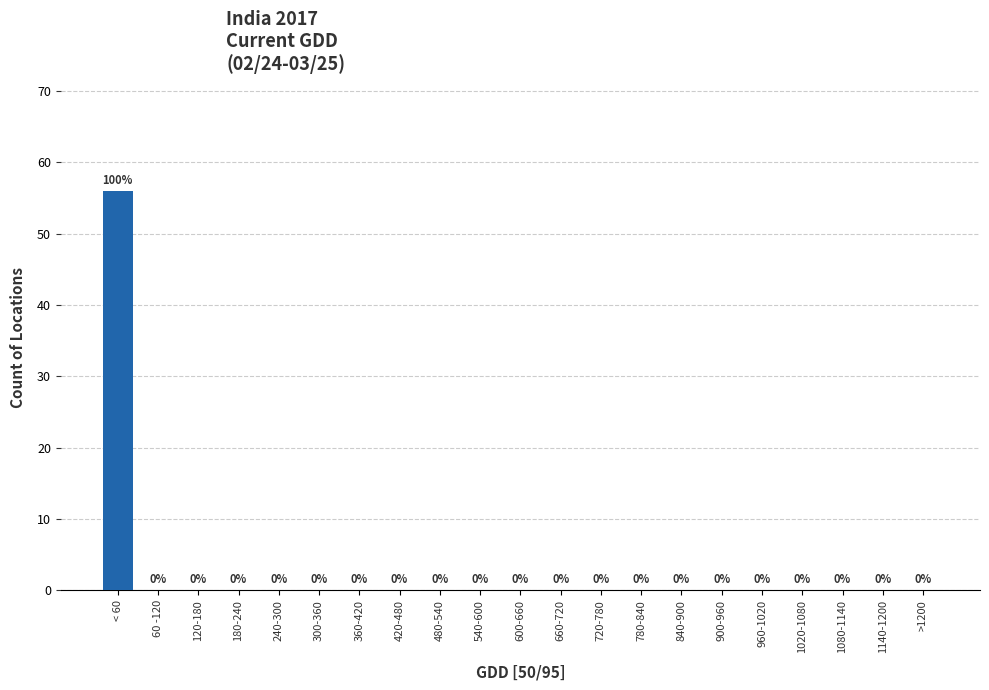

Reading right to left, what are all the values shown in this chart?

>1200=0	1140-1200=0	1080-1140=0	1020-1080=0	960-1020=0	900-960=0	840-900=0	780-840=0	720-780=0	660-720=0	600-660=0	540-600=0	480-540=0	420-480=0	360-420=0	300-360=0	240-300=0	180-240=0	120-180=0	60 -120=0	< 60=56